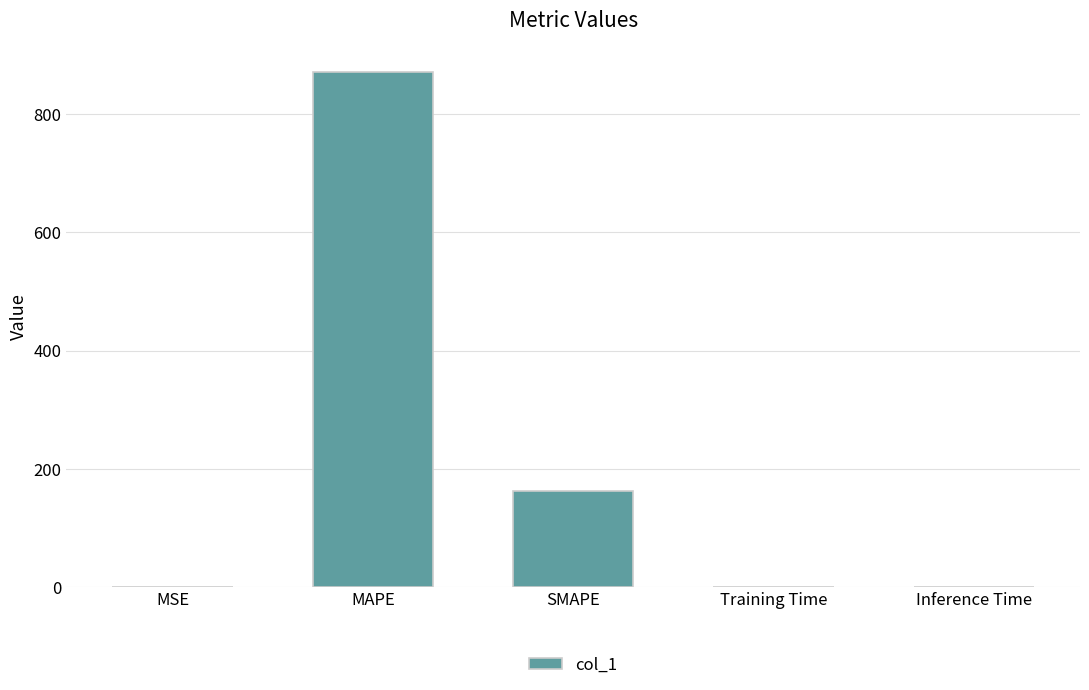

What is the greatest value displayed?

870.6